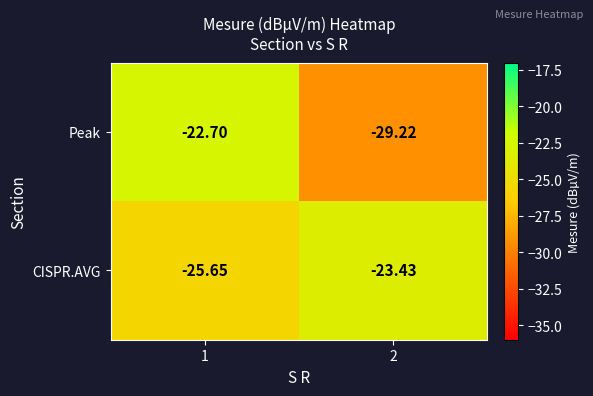

What is the total value across all series at 2?

-52.6